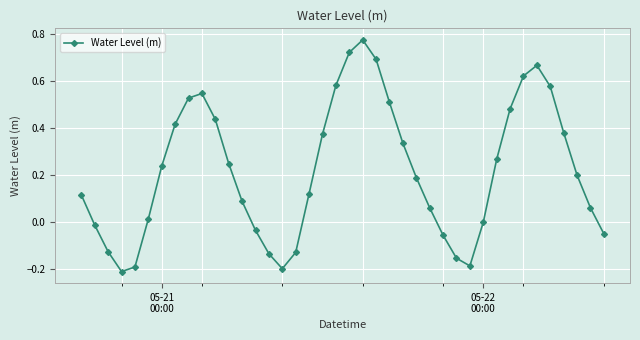

How many interior local peaks (higher than both neighbors) does the data have?

3